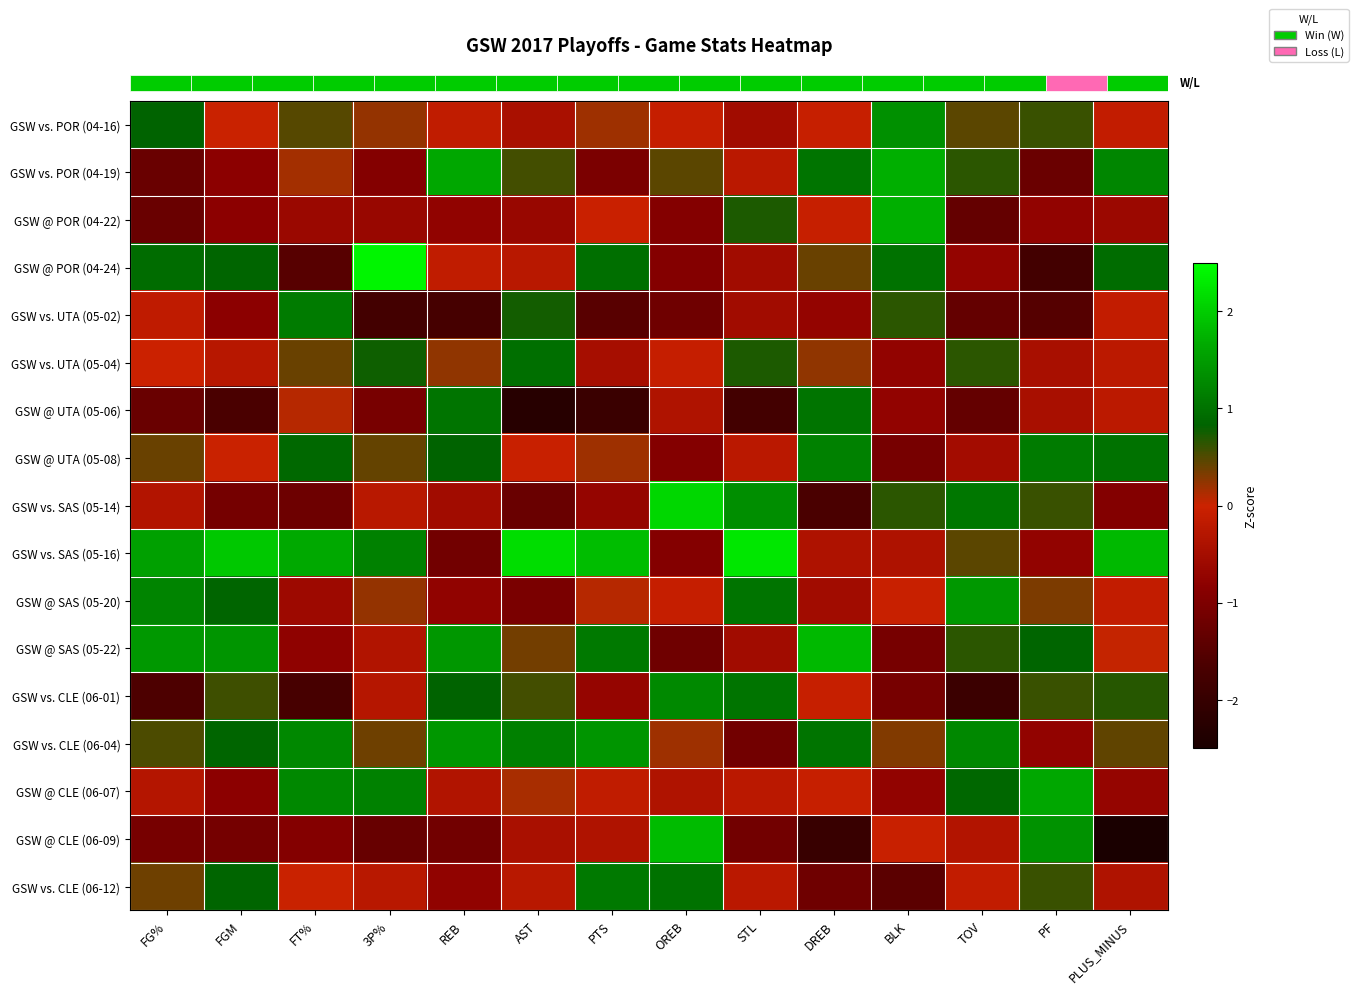

Between 3P% and OREB, which is larger?

3P%